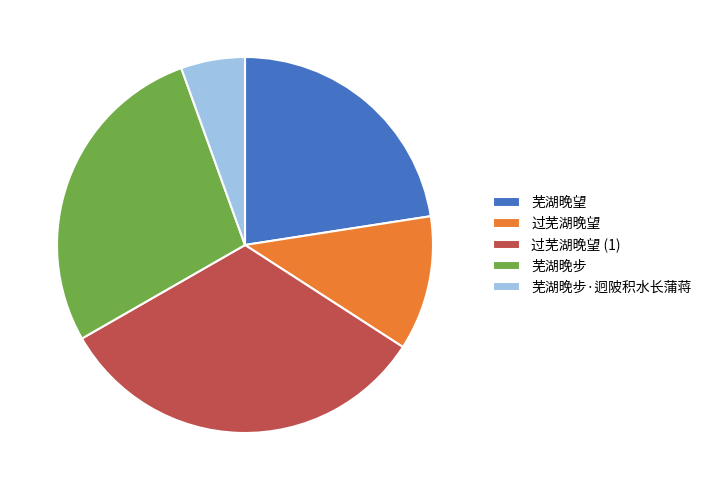

Rank the categories by value from highest to lowest.

过芜湖晚望 (1), 芜湖晚步, 芜湖晚望, 过芜湖晚望, 芜湖晚步·迥陂积水长蒲蒋